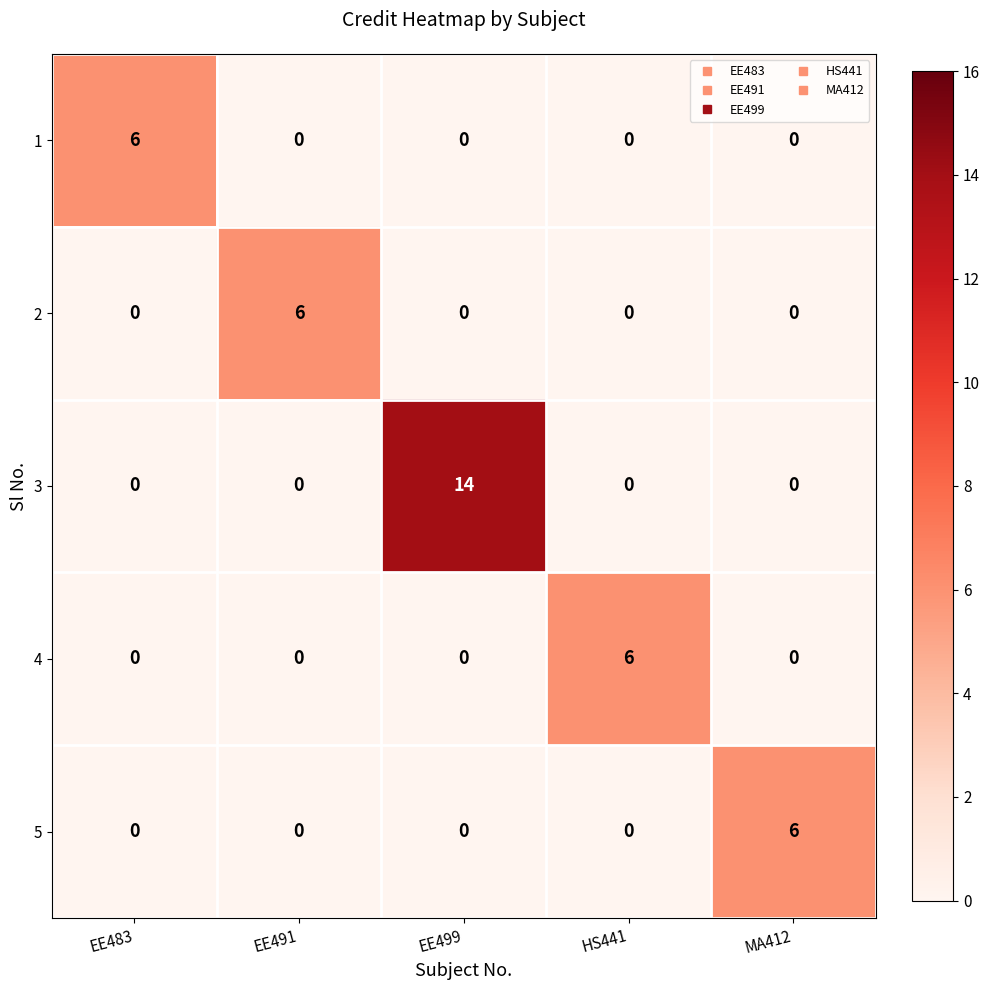

Which series has the largest total across all categories?

3